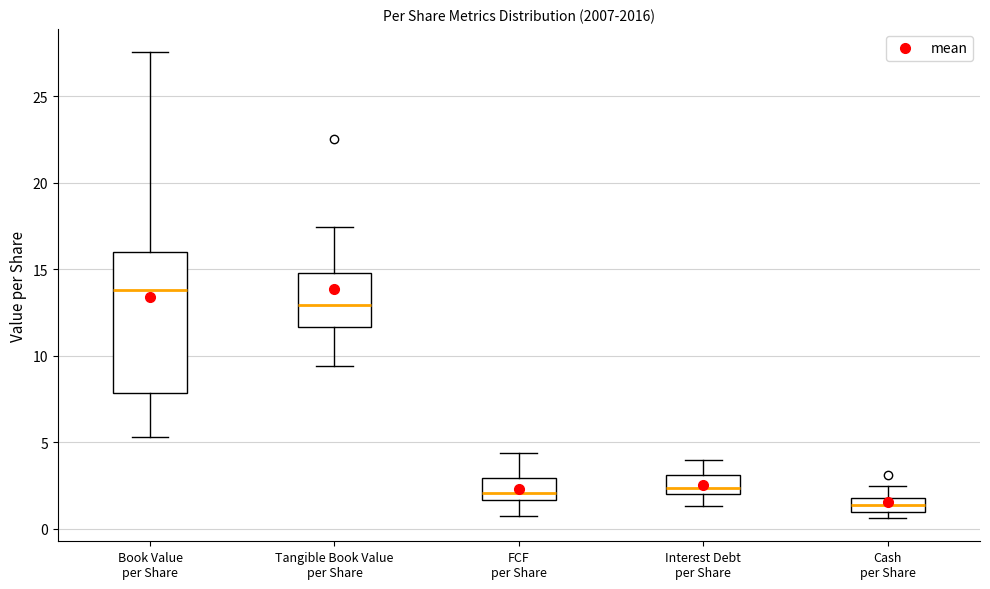

Which box is the tallest, from its lower edge to its upper edge?

Book Value per Share